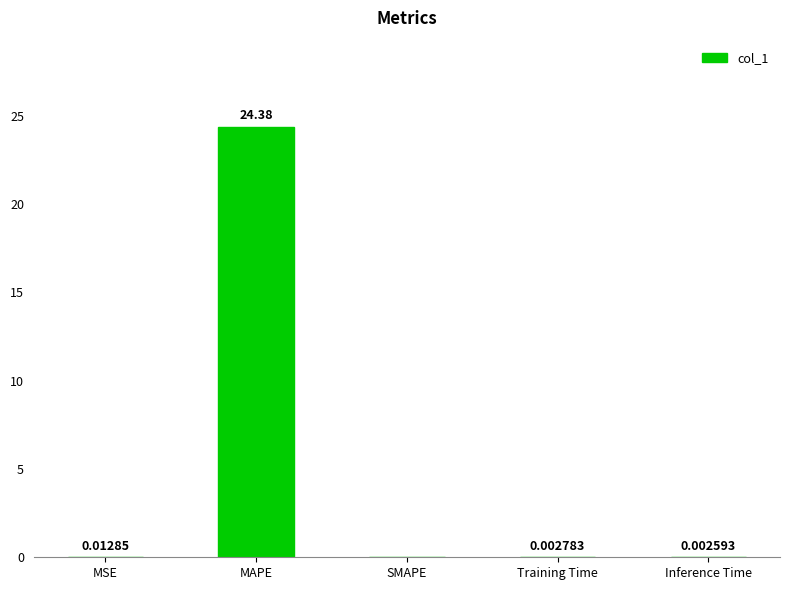

Where is the data nearest to the value 12?

MSE